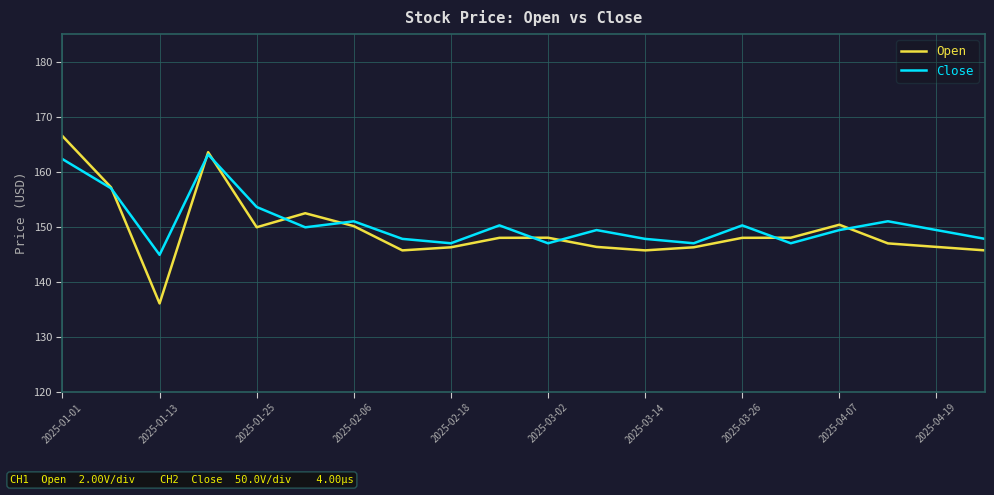

Which series has the largest range (max minus min)?

Open